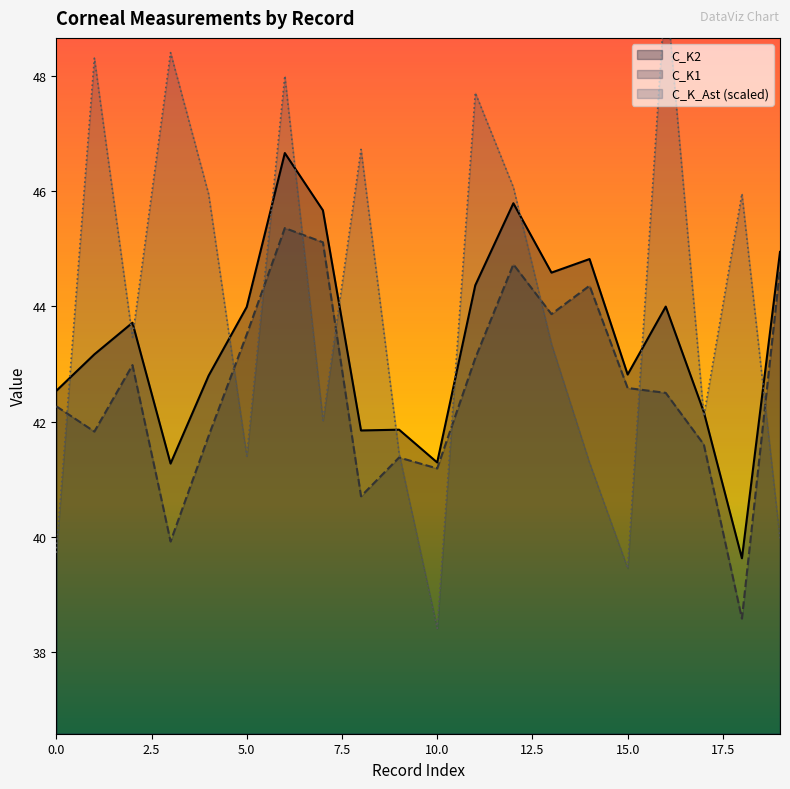

Where do C_K2 and C_K_Ast first cross each other?

0 and 1